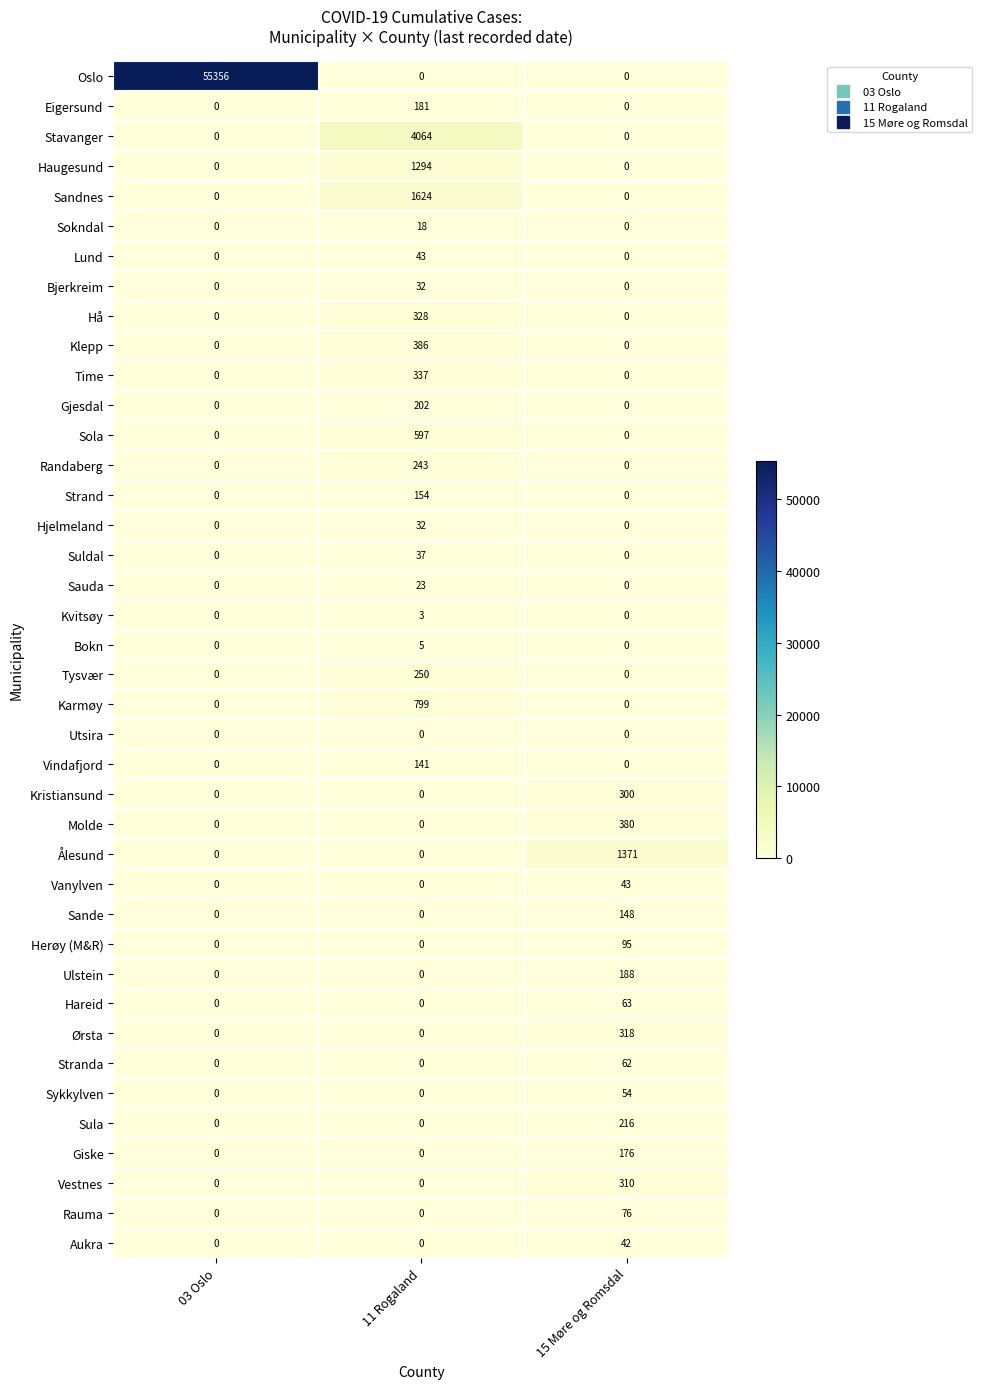

True or false: Klepp has a value of 0 at 03 Oslo.

True